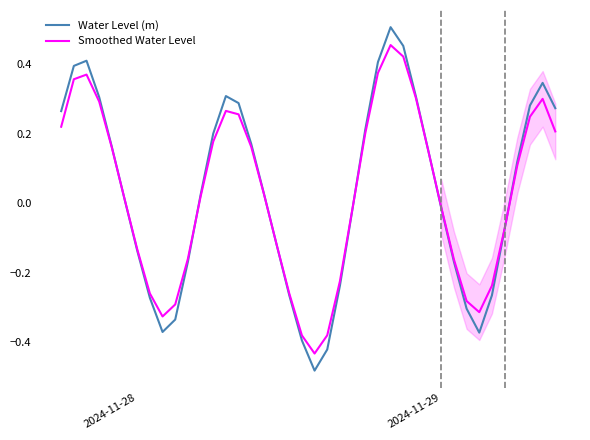

Where is Smoothed Water Level nearest to the value 0?

2024-11-29